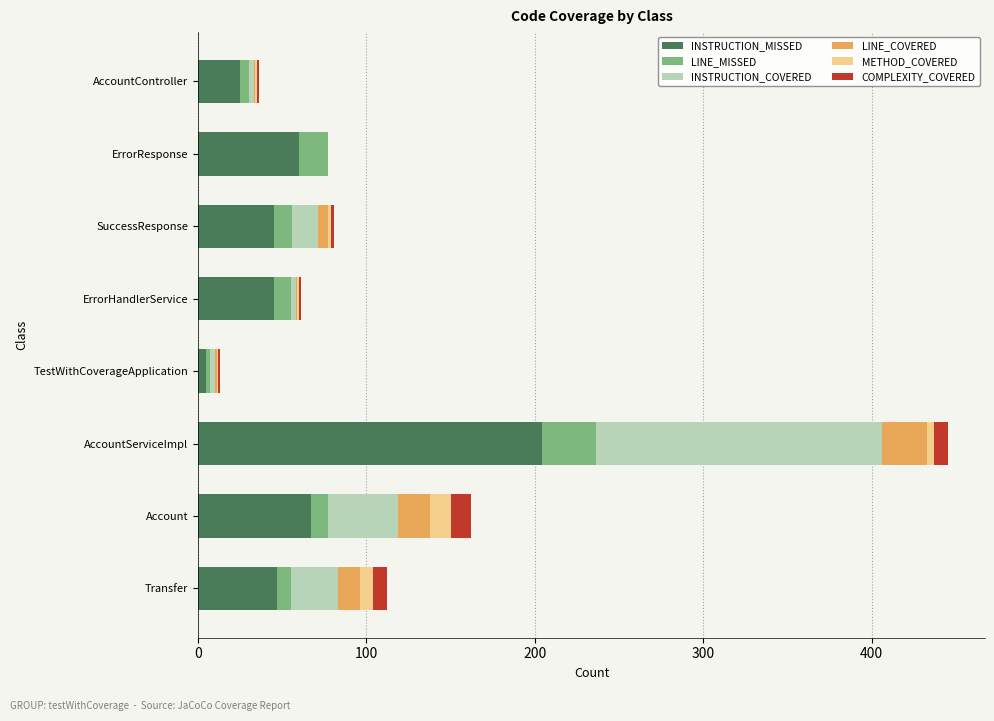

What is the total value across all series at ErrorResponse?

77